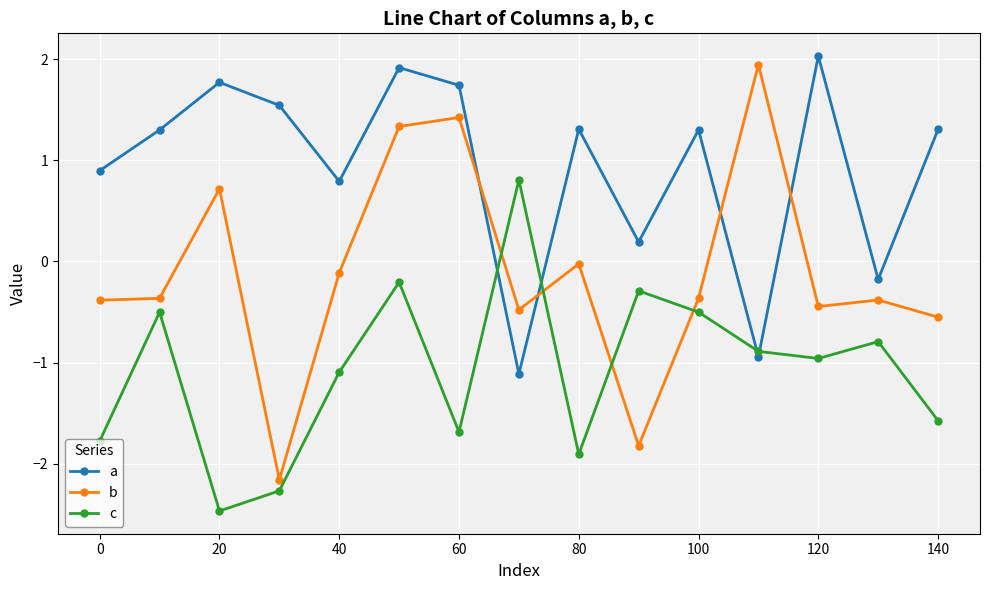

List the series in order of their overall mean, lowest first.

c, b, a